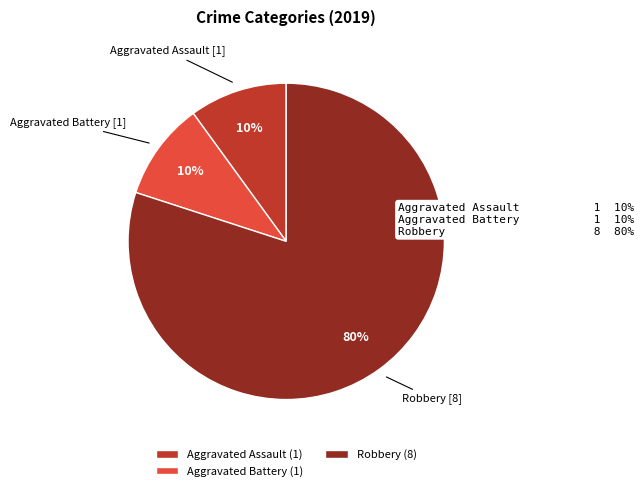

Does any single category account for the majority?

Yes